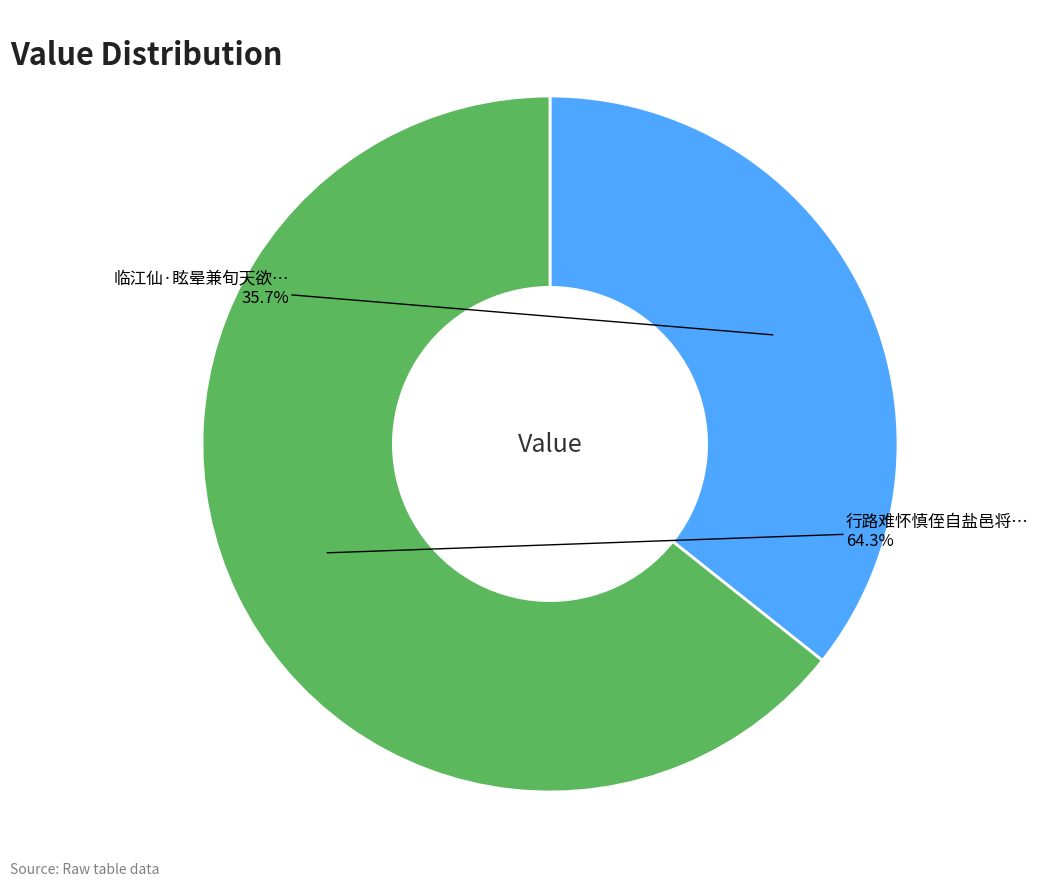

Does any single category account for the majority?

Yes